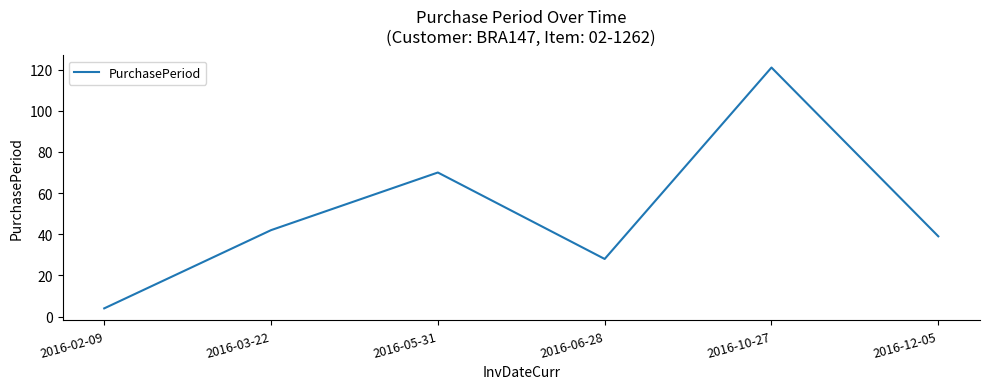

What position from the right is 2016-02-09?

6